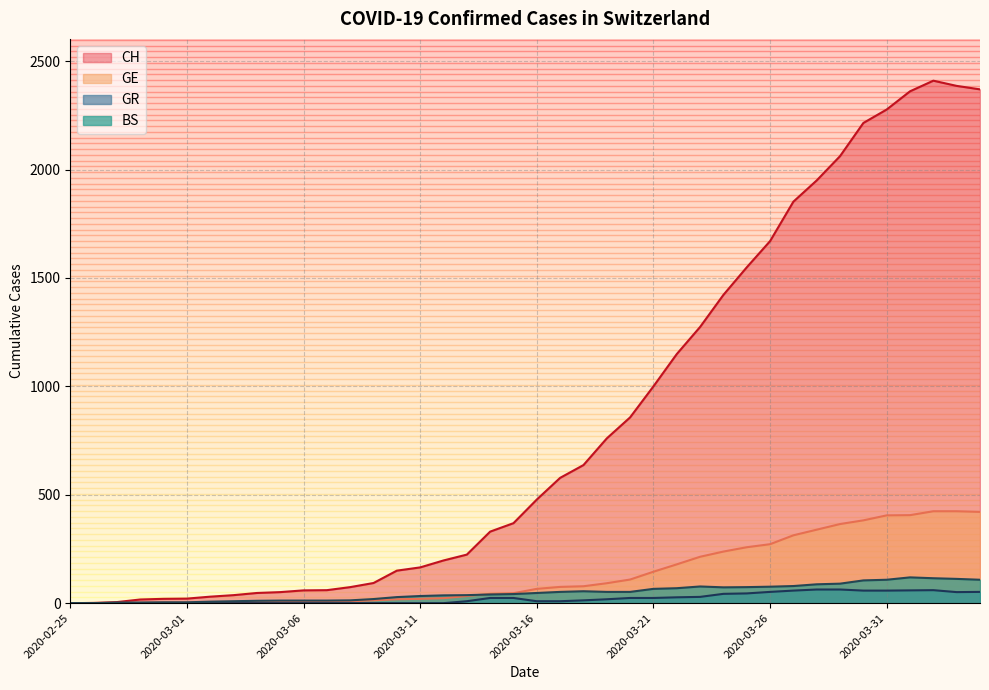

True or false: BS has more than 1 interior local peaks.

True